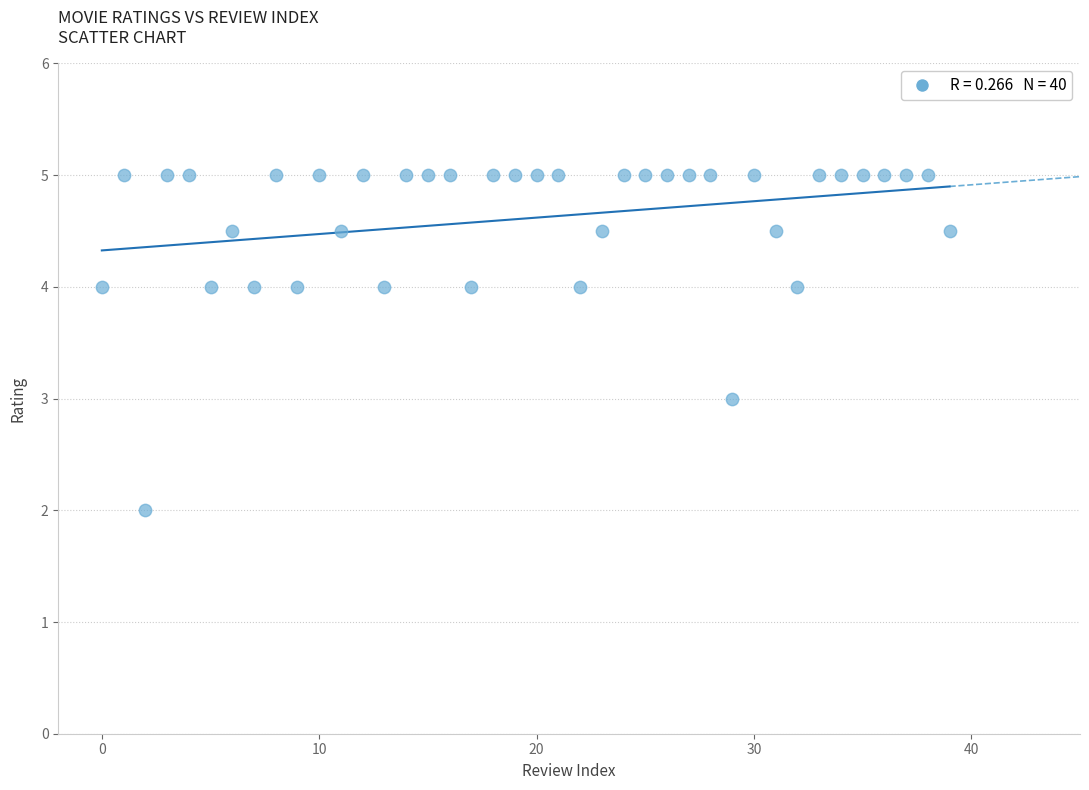

What is the range of Y values (max minus min)?

3.0